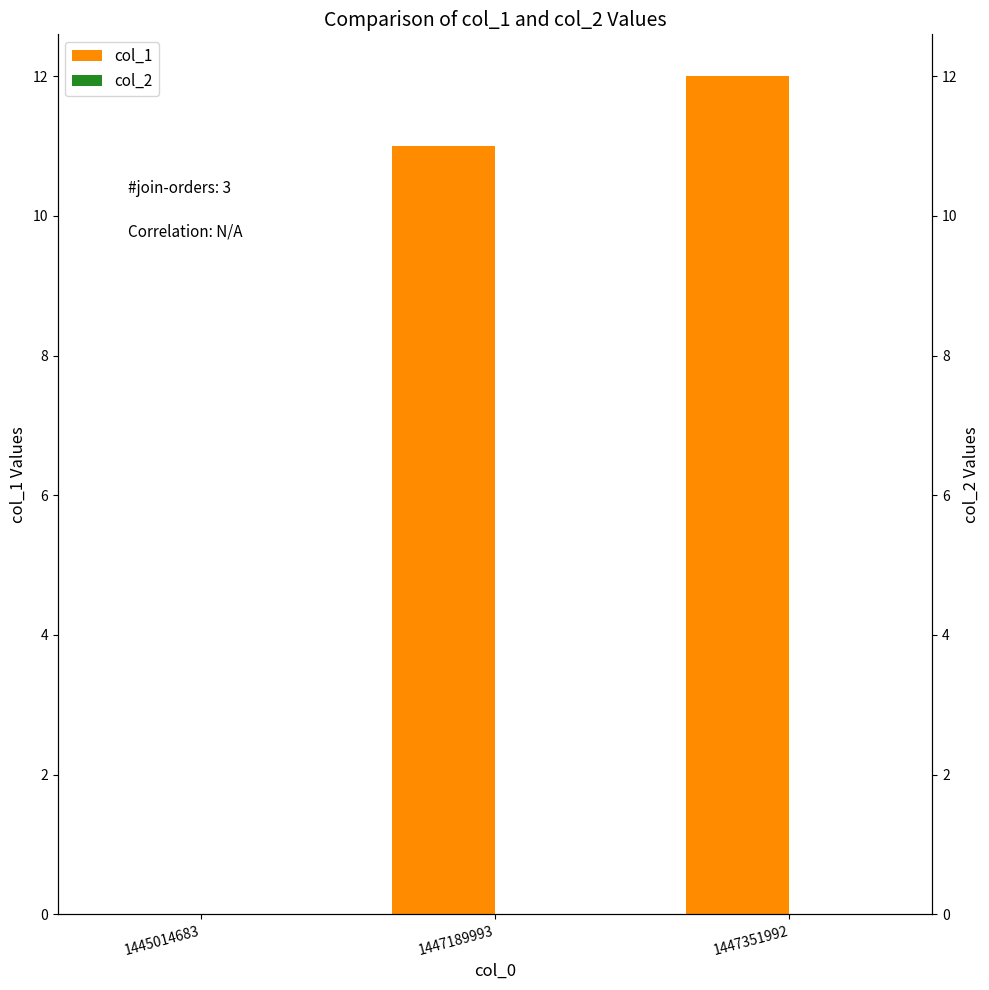

The value of col_2 at 1445014683 is 0. True or false?

True